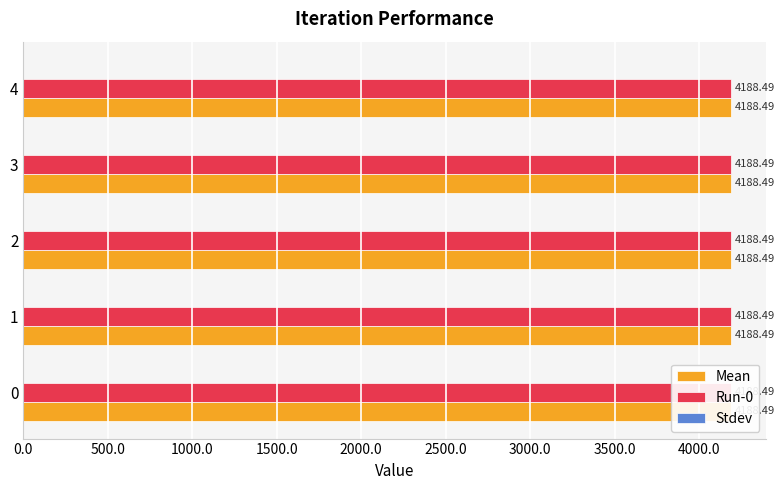

What is the total value across all series at 1?

8377.0